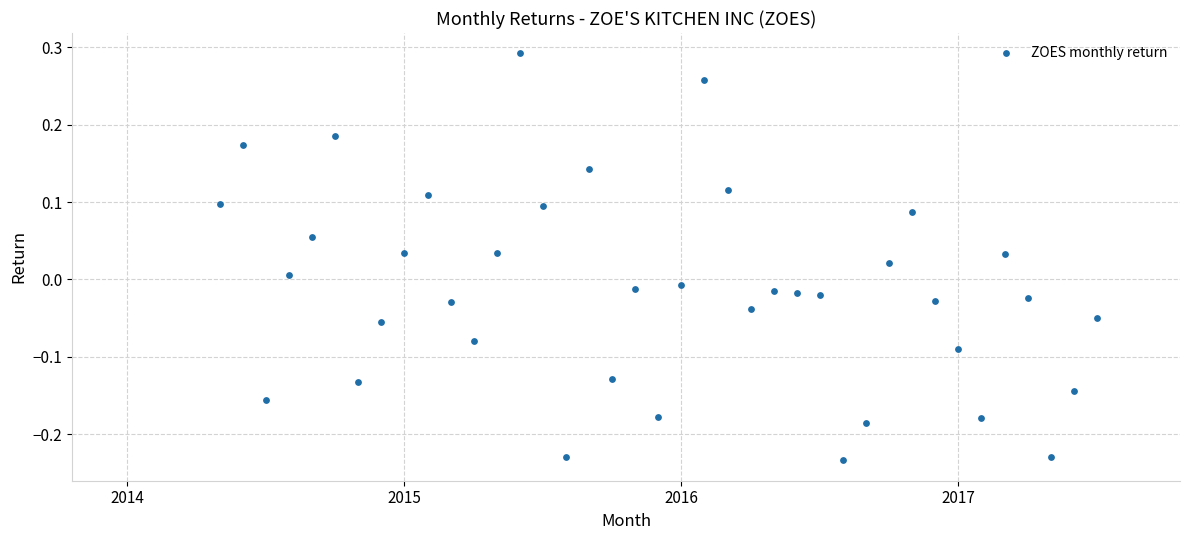

What is the range of X values (max minus min)?

3.2